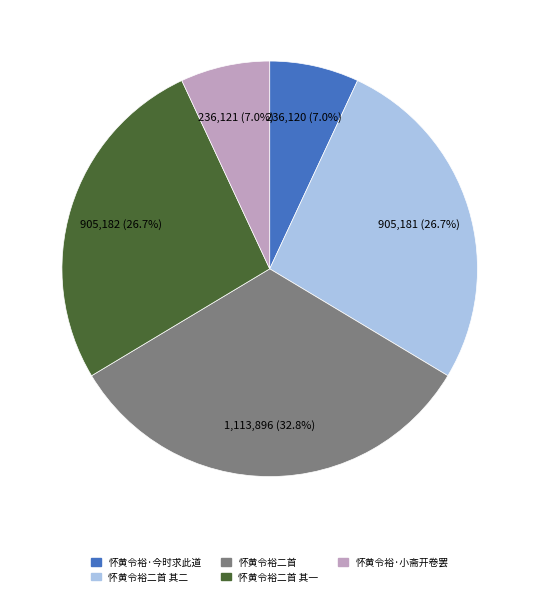

To the nearest percent, what portion does 怀黄令裕二首 其一 represent?

27%